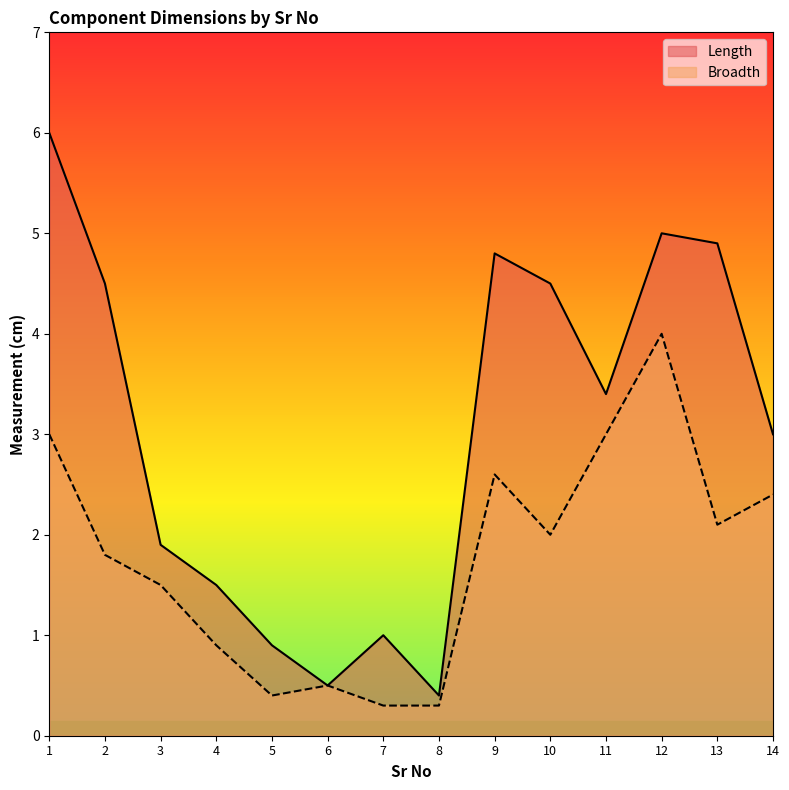

True or false: Length and Broadth intersect in this chart.

False